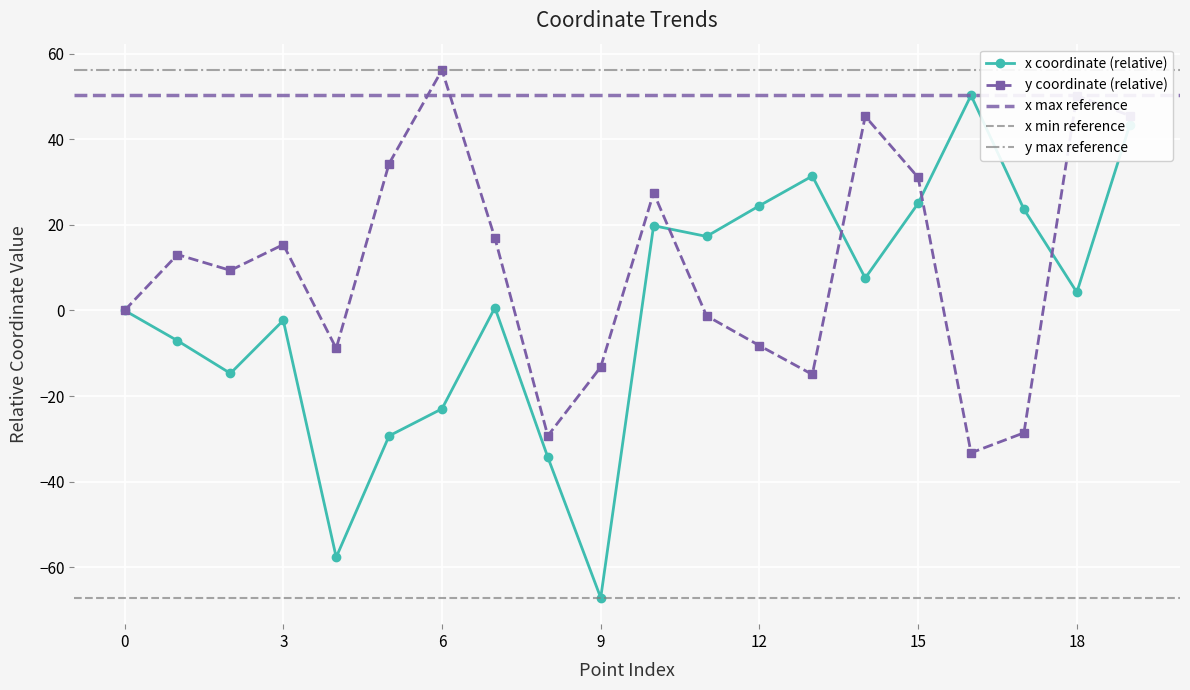

What is the sum of the x values at 15 and 19?

68.3